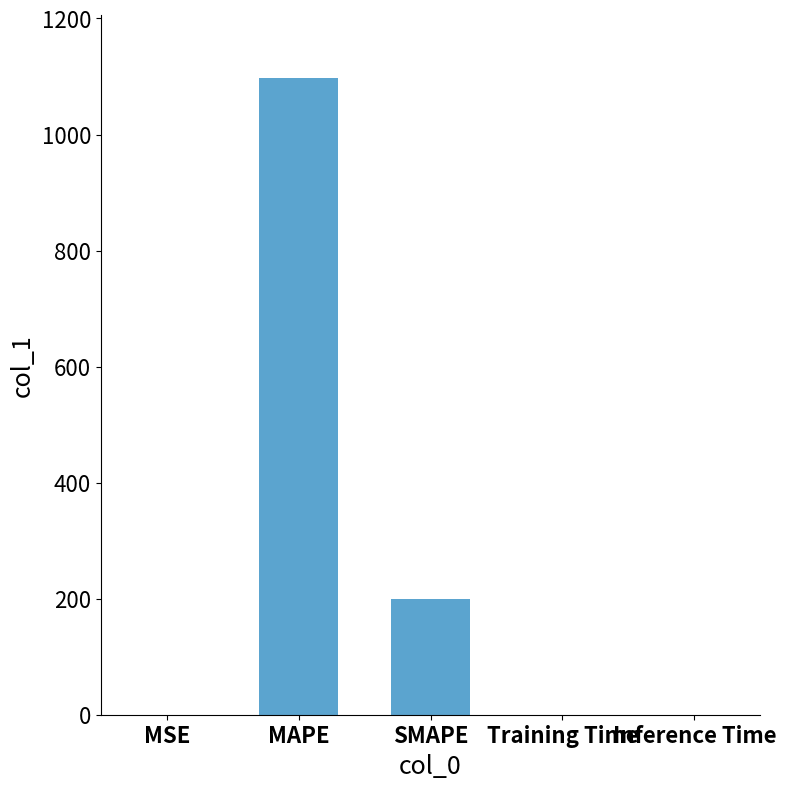

Between Training Time and MAPE, which is larger?

MAPE